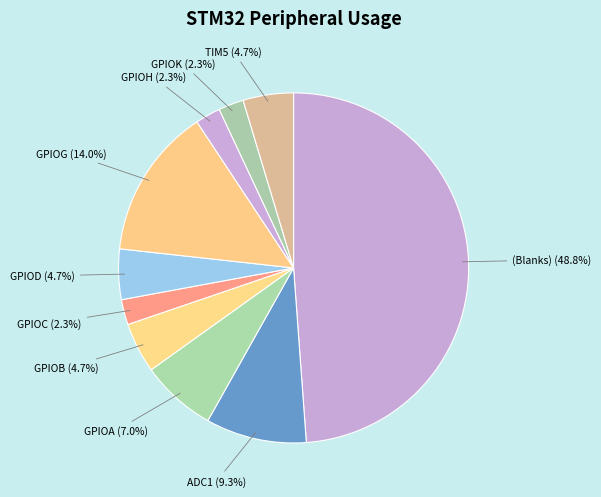

How many segments does this pie chart have?

10